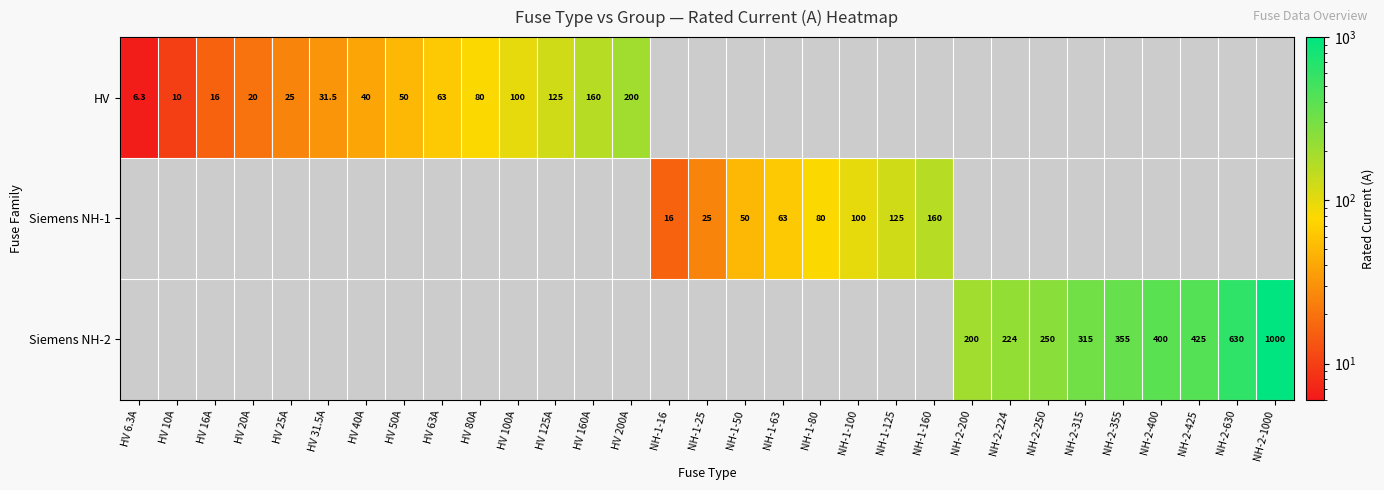

At how many categories does at least one series exceed 666?

1